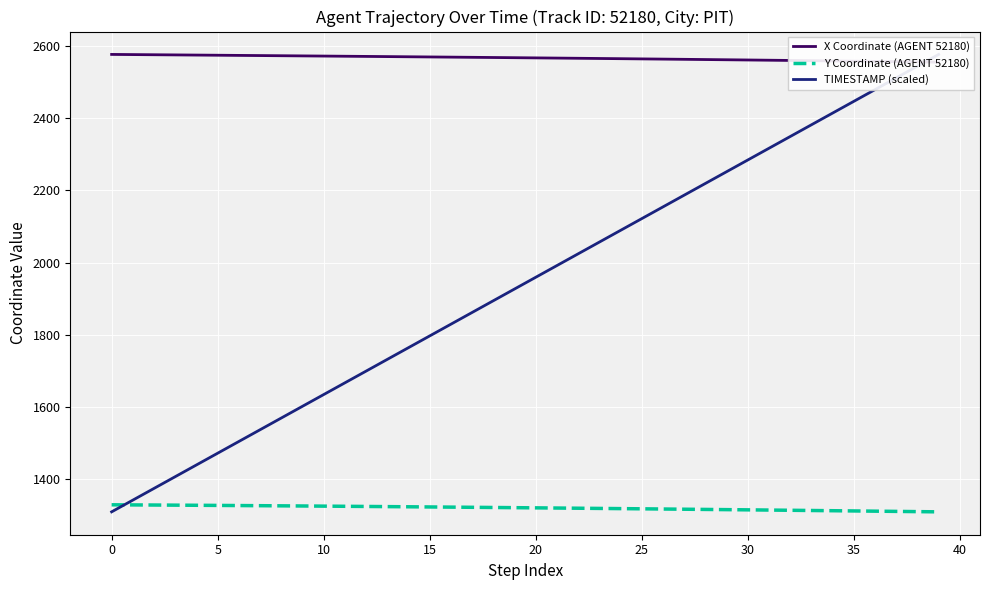

Between 17 and 35, which series saw the biggest shift?

TIMESTAMP (scaled)